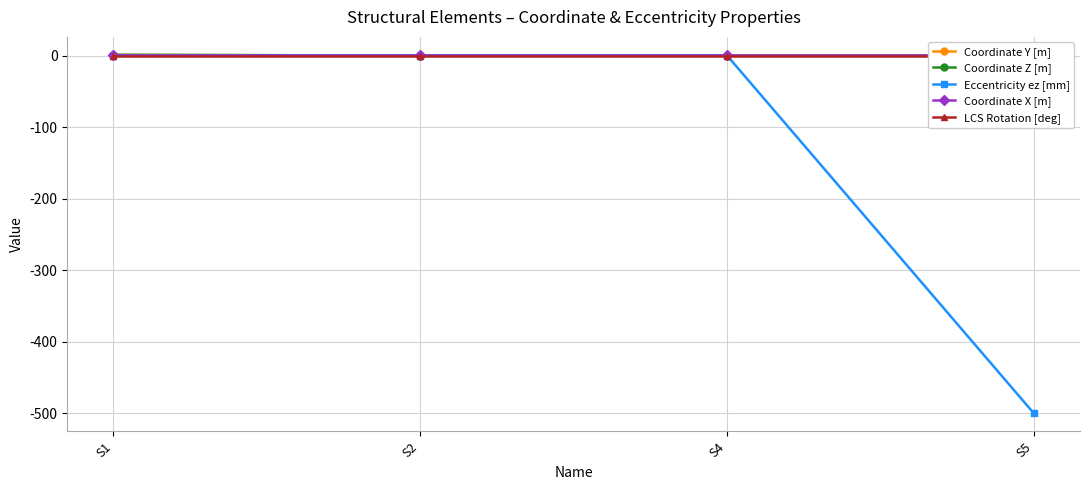

Is it true that Coordinate Z [m] equals 1 at S1?

False